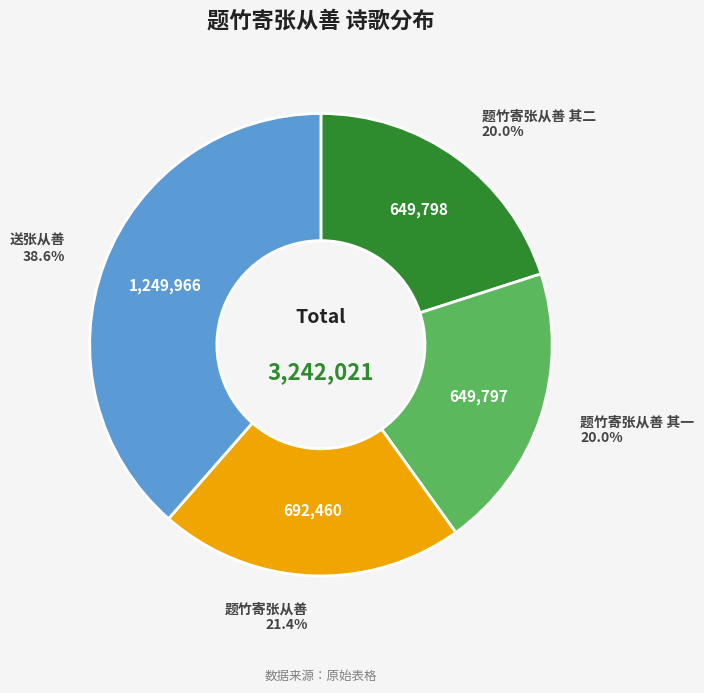

What is the largest slice in the pie chart?

送张从善